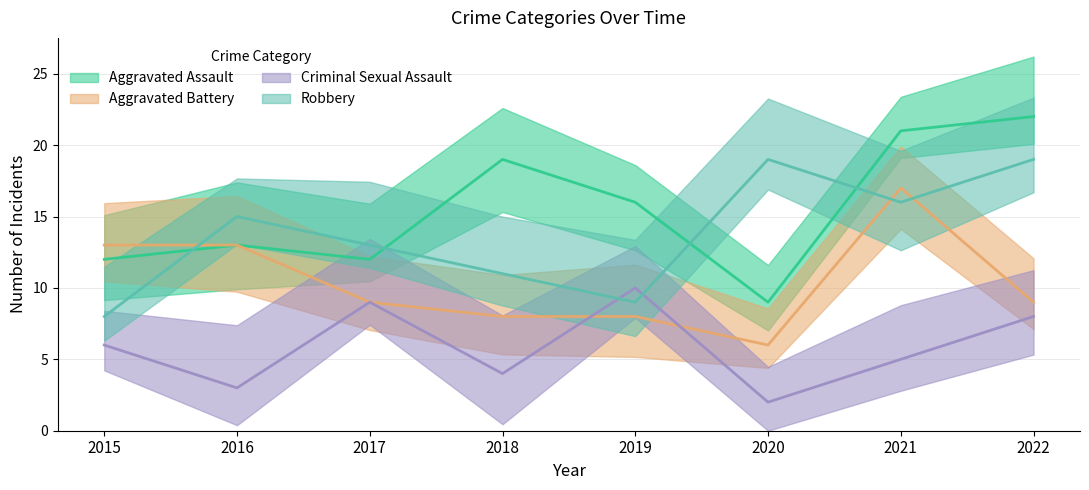

How many lines are shown in the chart?

4